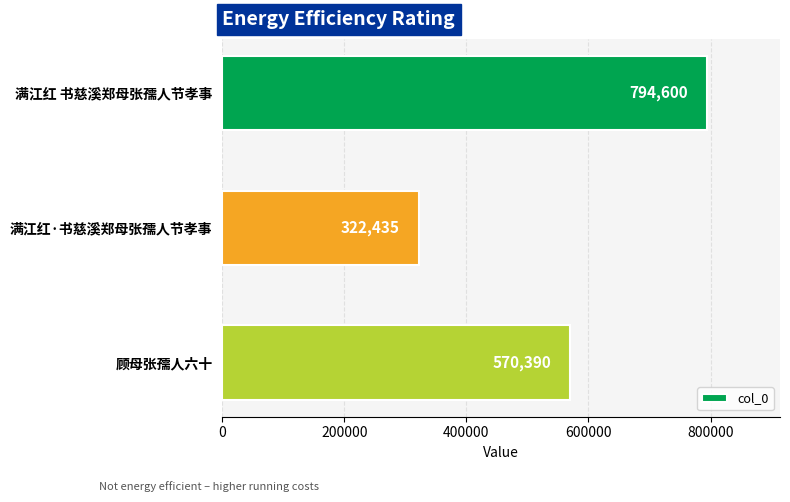

The chart shows a value of 794600 at 满江红 书慈溪郑母张孺人节孝事. True or false?

True